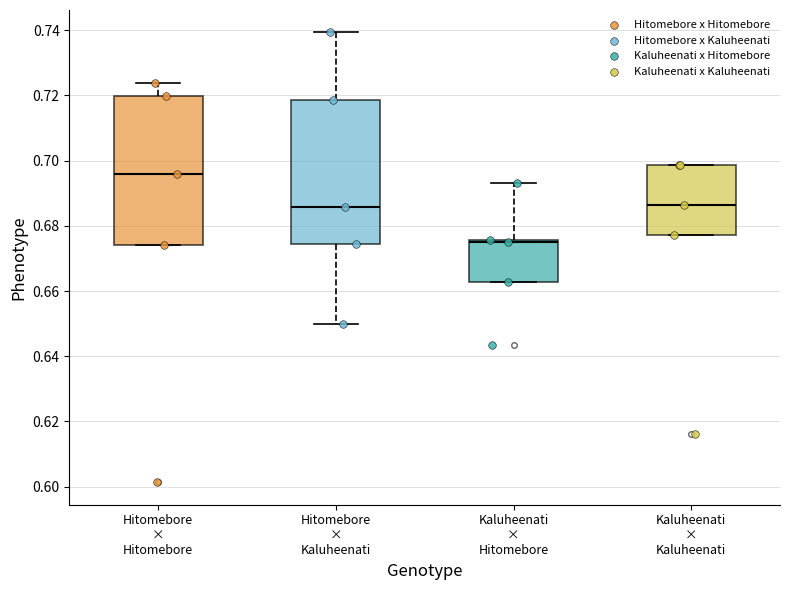

Reading left to right, transcribe this box plot: for each box, give where its median line is, the range the box spans, and where its two whiskers end, as read against the y-axis. The values are not printed on the chart, so give them approximately, as read against the axis.

Hitomebore × Hitomebore: median 0.696, box 0.674 to 0.720, whiskers 0.674 to 0.724
Hitomebore × Kaluheenati: median 0.686, box 0.674 to 0.718, whiskers 0.650 to 0.740
Kaluheenati × Hitomebore: median 0.676 (just below the box's upper edge), box 0.662 to 0.676, whiskers 0.662 to 0.694
Kaluheenati × Kaluheenati: median 0.686, box 0.678 to 0.698, whiskers 0.678 to 0.698